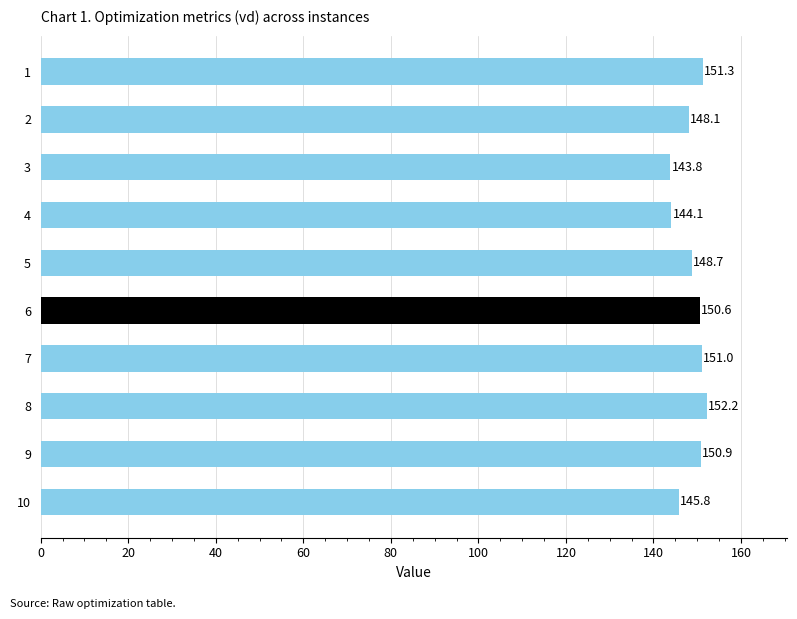

Between 5 and 2, which is larger?

5